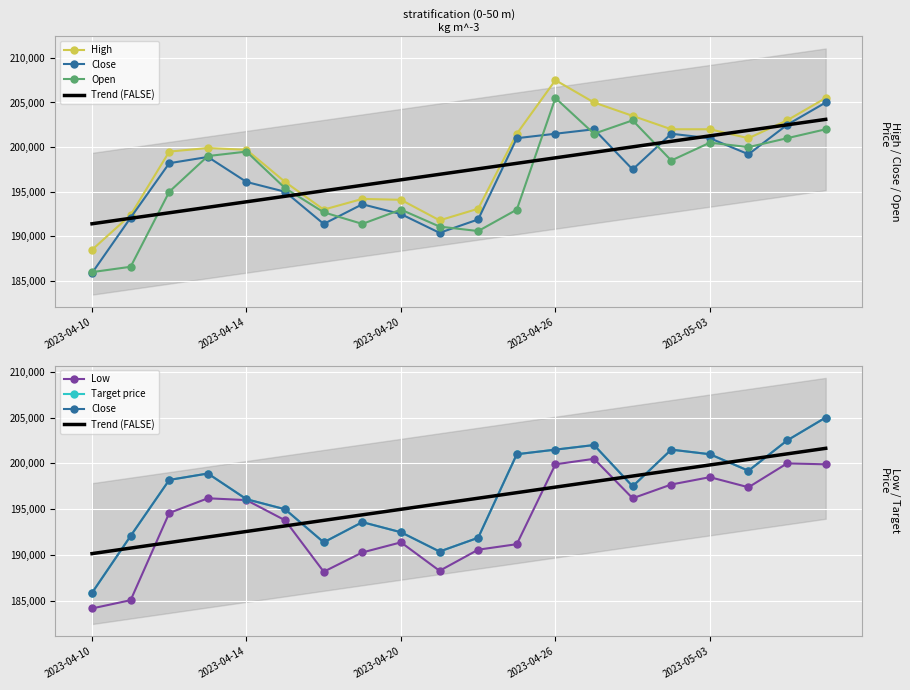

What are all the series names shown in the legend?

High, Close, Open, Trend (FALSE), Low, Target price